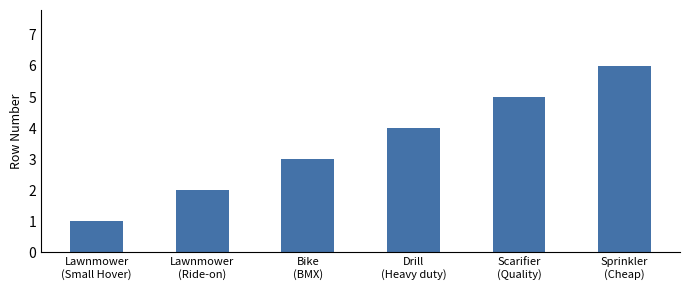

Reading right to left, transcribe all the data shown in this chart.

Sprinkler
(Cheap)=6	Scarifier
(Quality)=5	Drill
(Heavy duty)=4	Bike
(BMX)=3	Lawnmower
(Ride-on)=2	Lawnmower
(Small Hover)=1